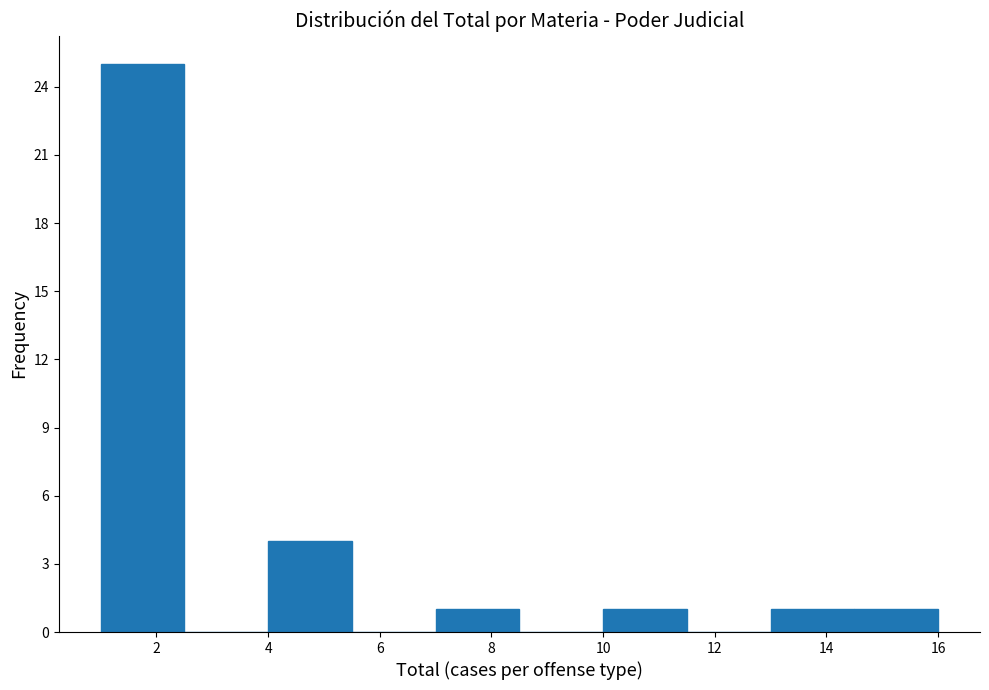

Which range on the x-axis has the tallest bar?

1.0 to 2.5